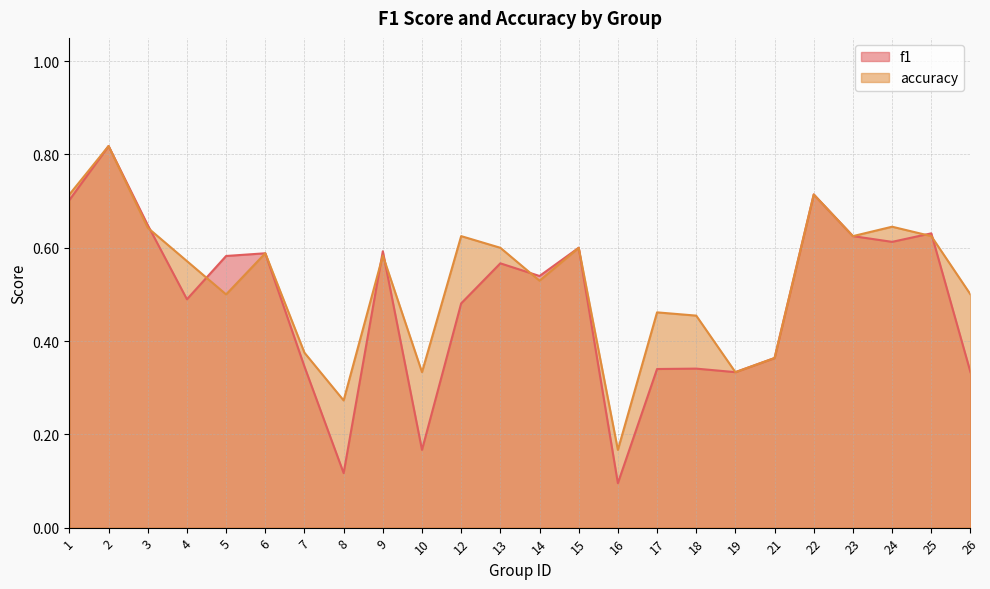

Rank the categories by accuracy value from lowest to highest.

16, 8, 10, 19, 21, 7, 18, 17, 5, 26, 14, 4, 9, 6, 13, 15, 12, 23, 25, 3, 24, 1, 22, 2